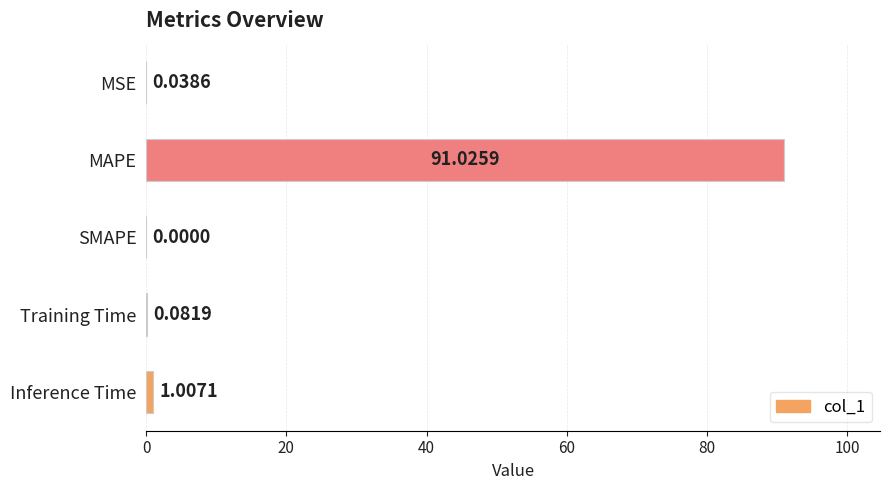

Between SMAPE and Inference Time, which is larger?

Inference Time